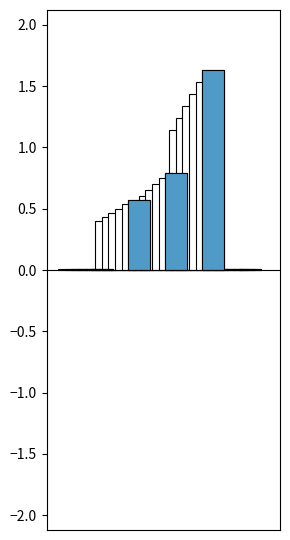

Does the chart contain stacked bars?

No